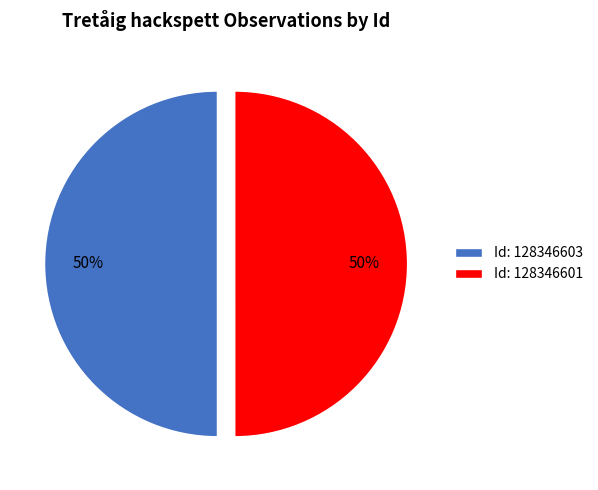

To the nearest percent, what percentage of the pie is Id: 128346603?

50%